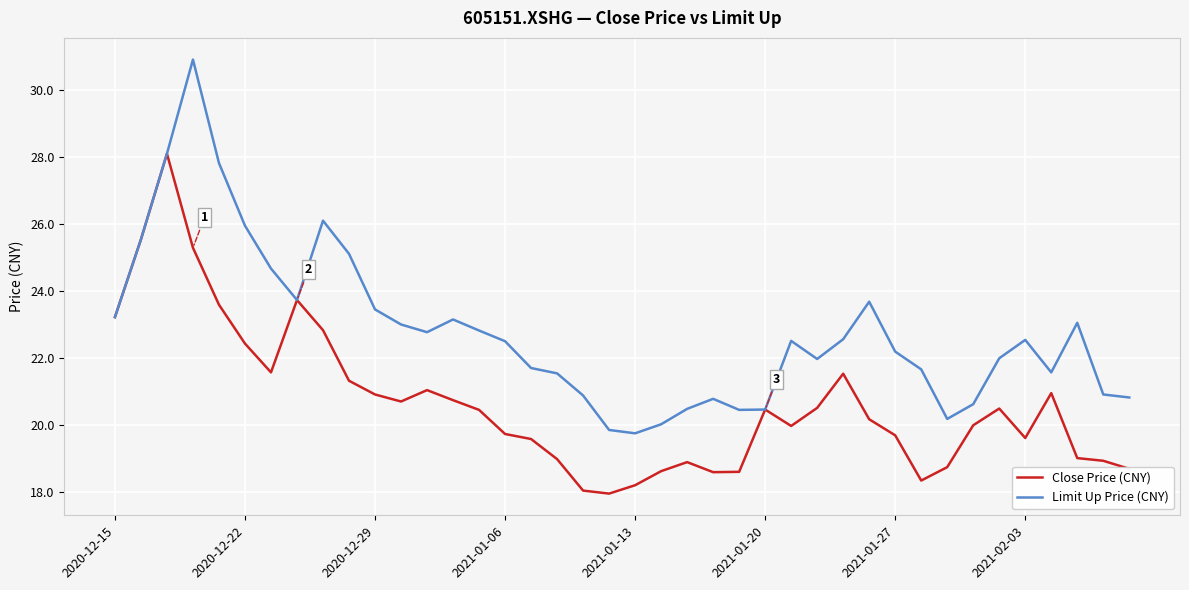

Which series has the largest total across all categories?

Limit Up Price (CNY)